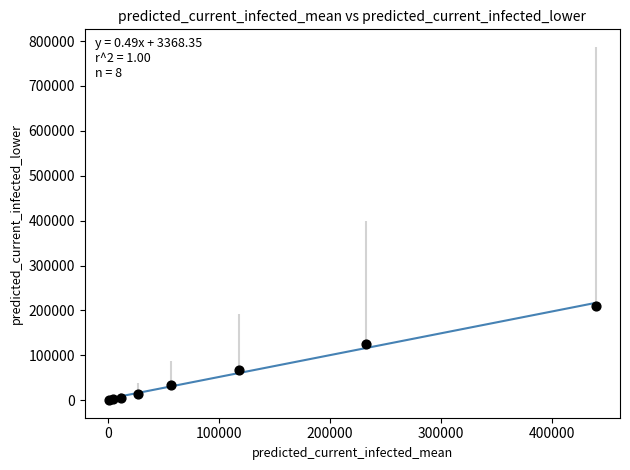

What Y value in the scatter plot is closest to 105601?

124278